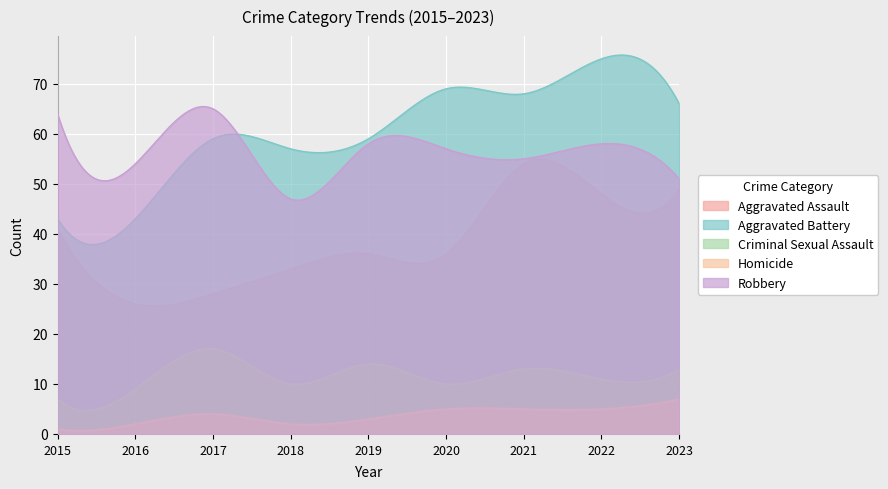

At how many categories does at least one series exceed 37?

300